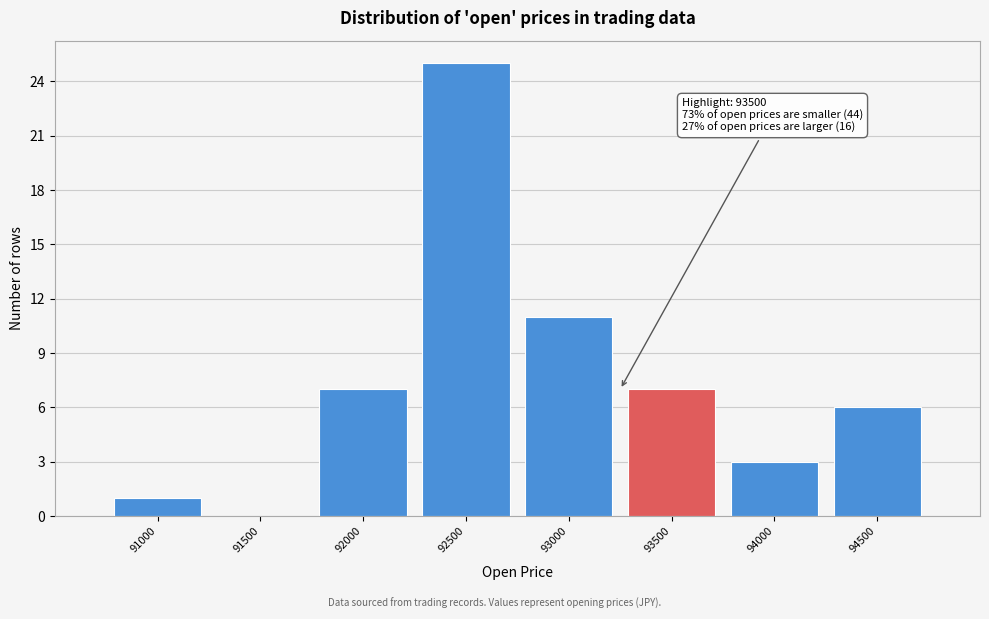

Reading left to right, list all the values displayed in this chart.

91000=1	91500=0	92000=7	92500=25	93000=11	93500=7	94000=3	94500=6